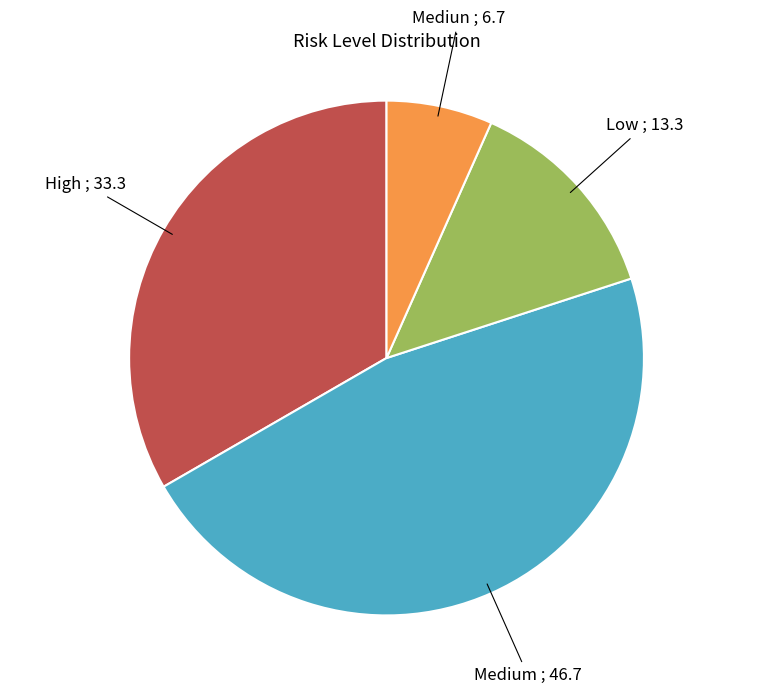

Does any single category account for the majority?

No